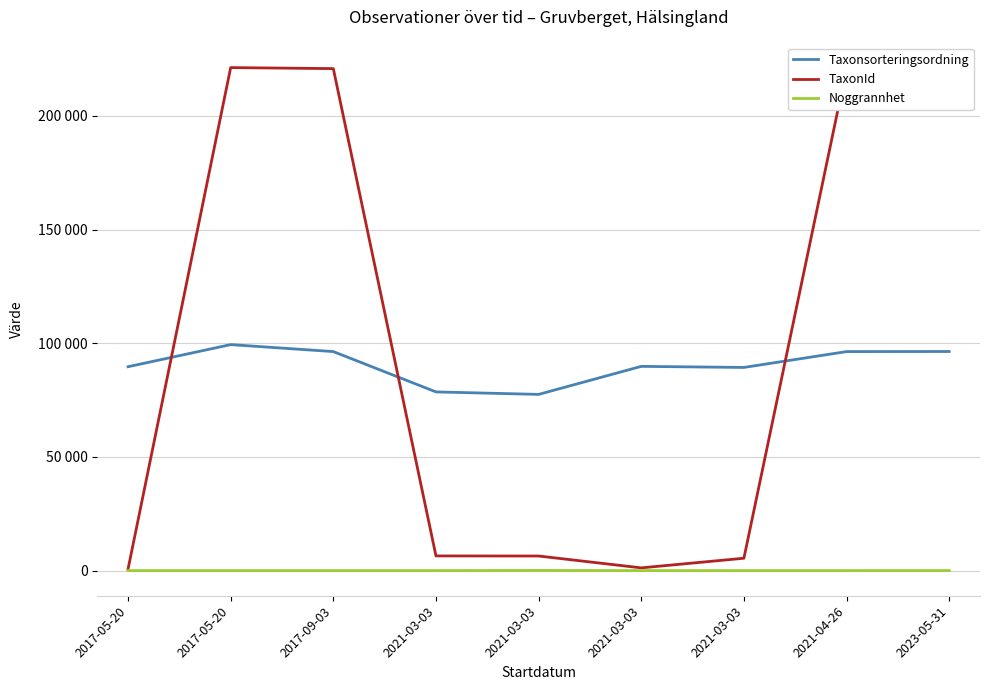

What are all the series names shown in the legend?

Taxonsorteringsordning, TaxonId, Noggrannhet